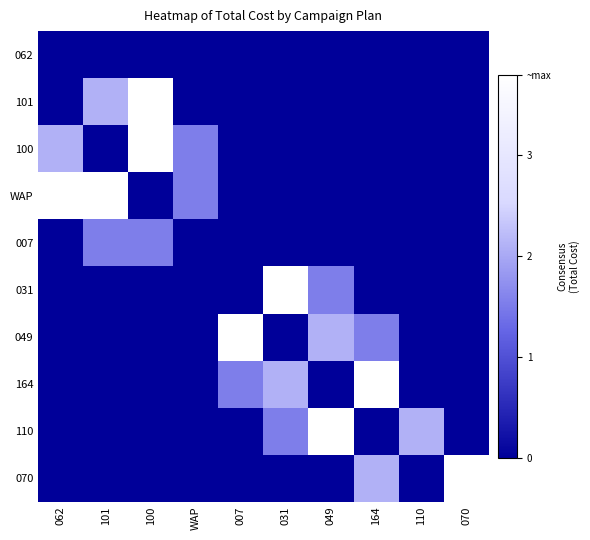

At how many categories does at least one series exceed 3?

8